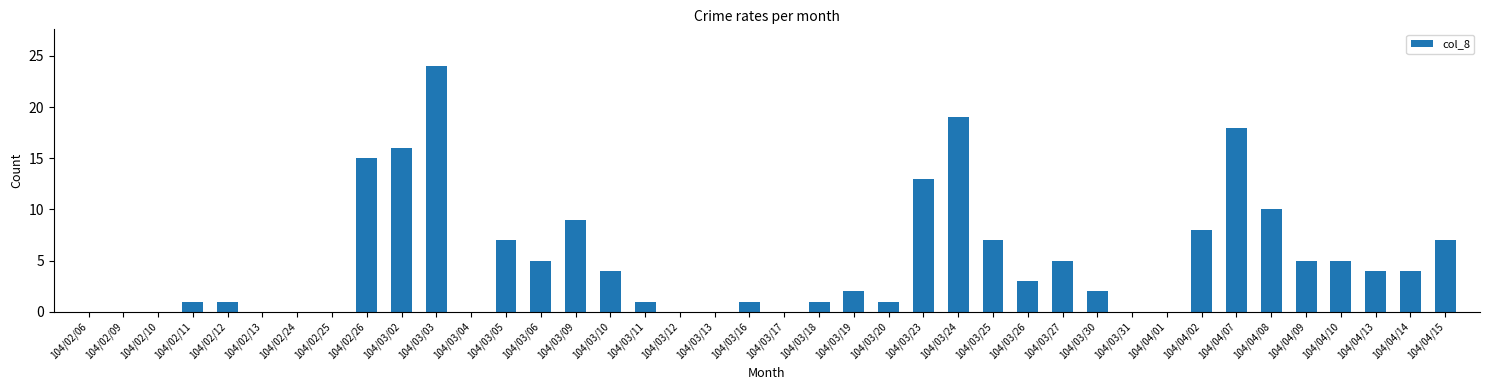

At which category does the chart reach its peak across all series?

104/03/03